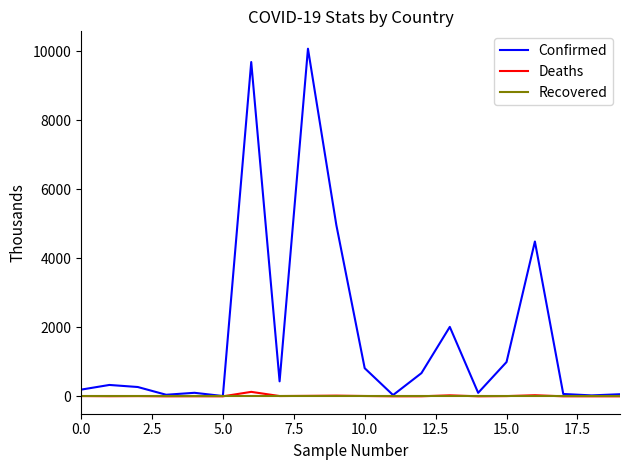

Which series has the largest total across all categories?

Confirmed